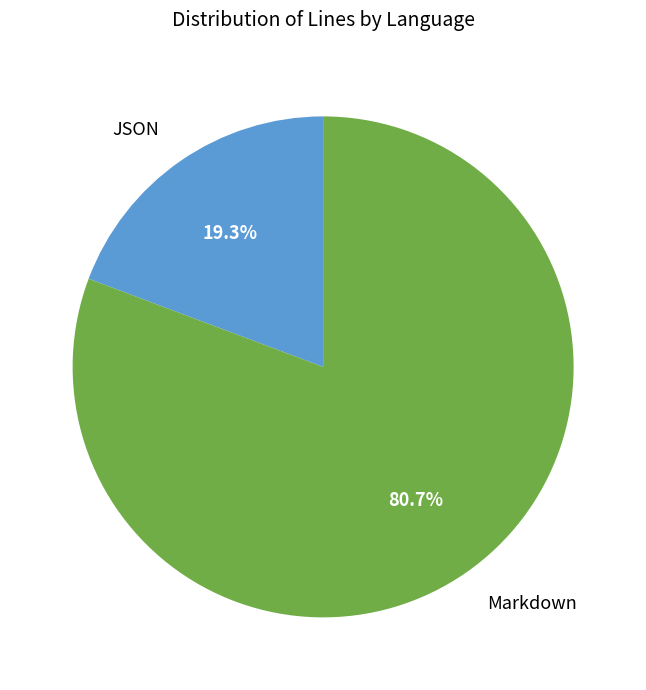

Rank the categories by value from lowest to highest.

JSON, Markdown